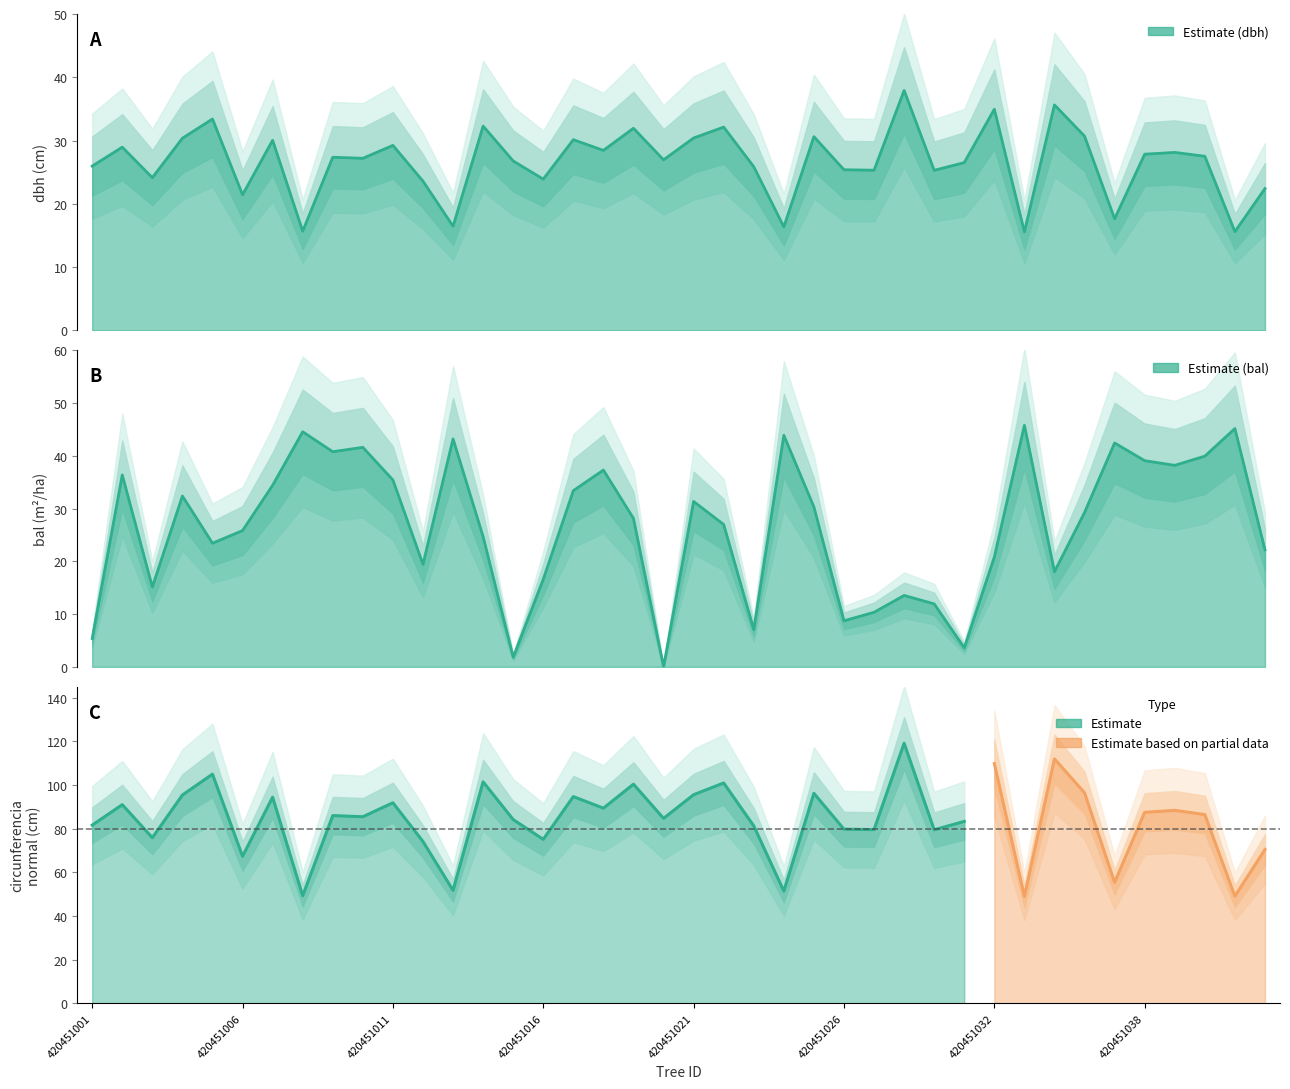

What is the difference between the highest and lowest values at 420451012?

4.1